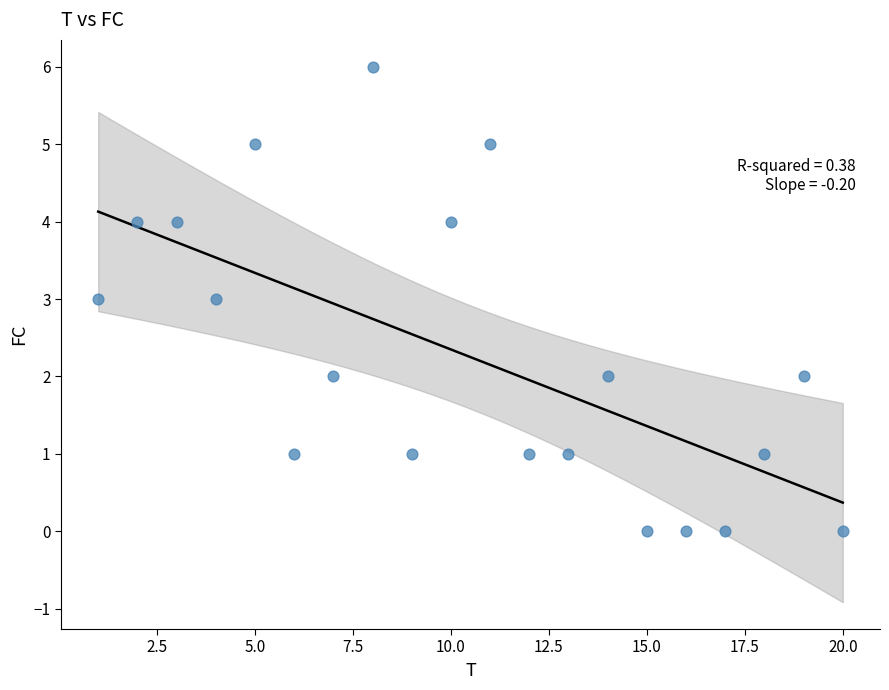

What is the range of X values (max minus min)?

19